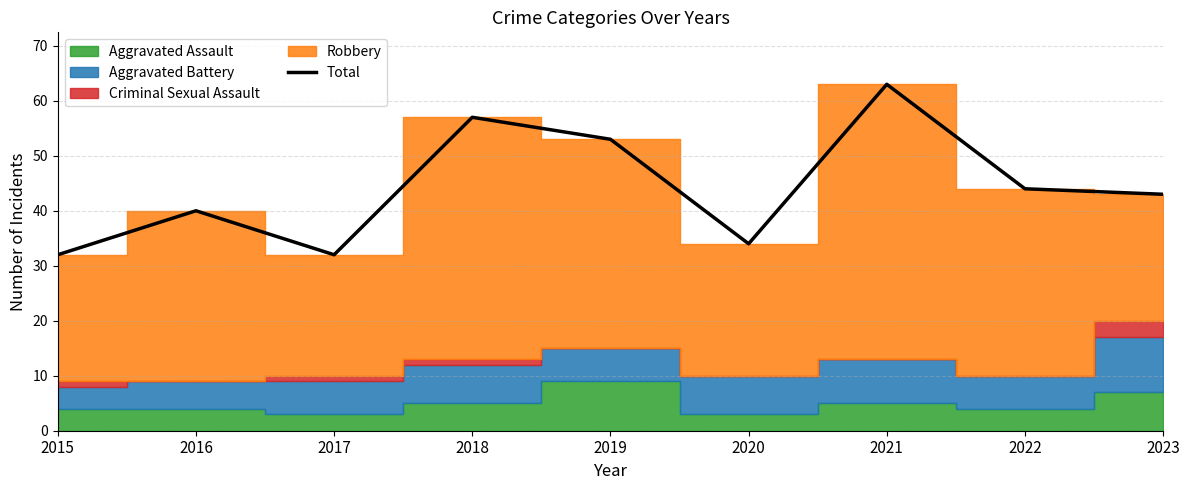

Which category has the highest value across all series?

2021